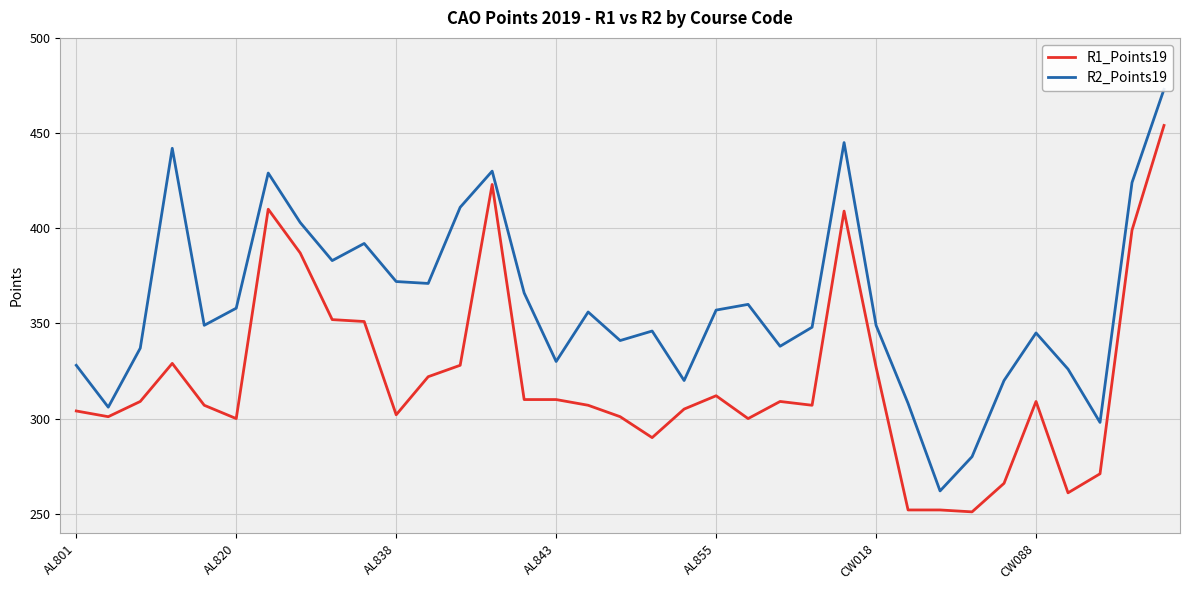

Rank the series by their maximum value, from lowest to highest.

R1_Points19, R2_Points19